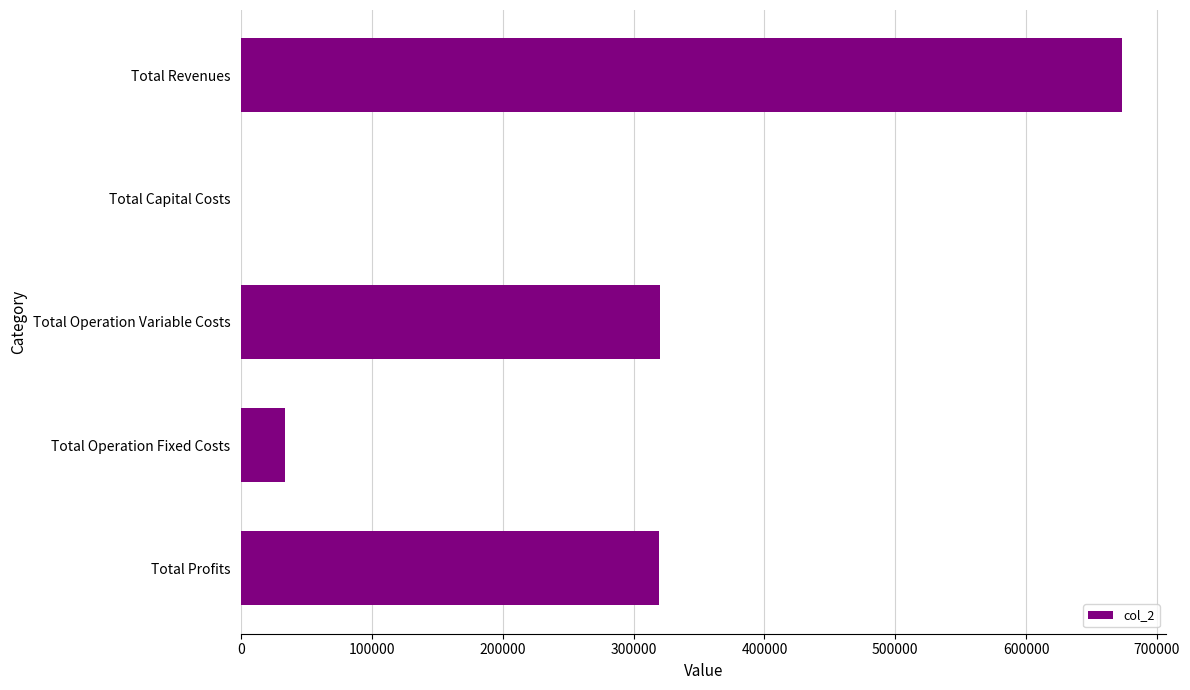

What is the average value?

269263.0